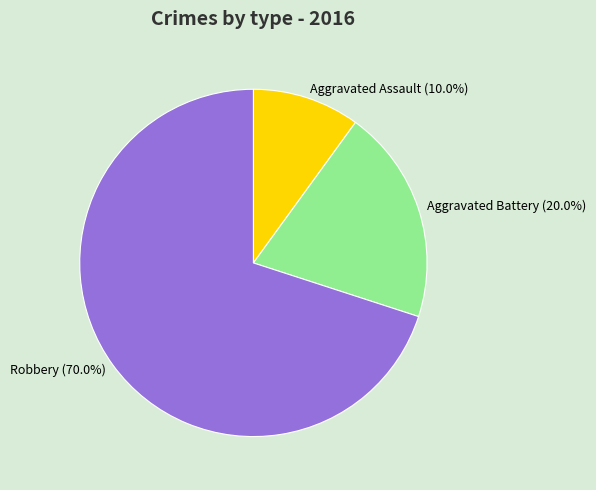

What percentage is the Robbery slice, to the nearest percent?

70%